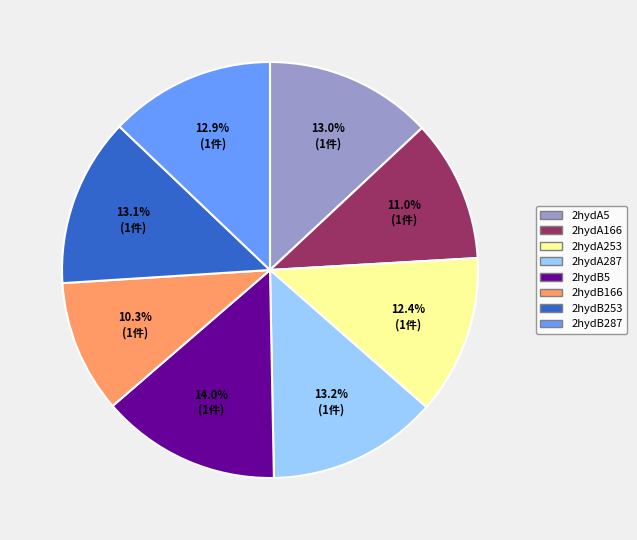

What is the largest slice in the pie chart?

2hydB5